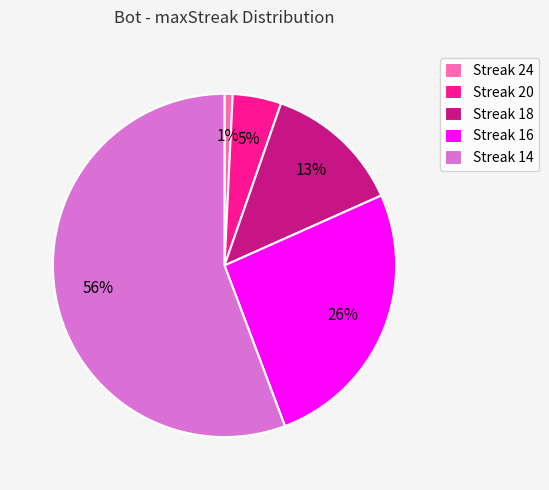

Does Streak 14 account for over 50% of the chart?

Yes